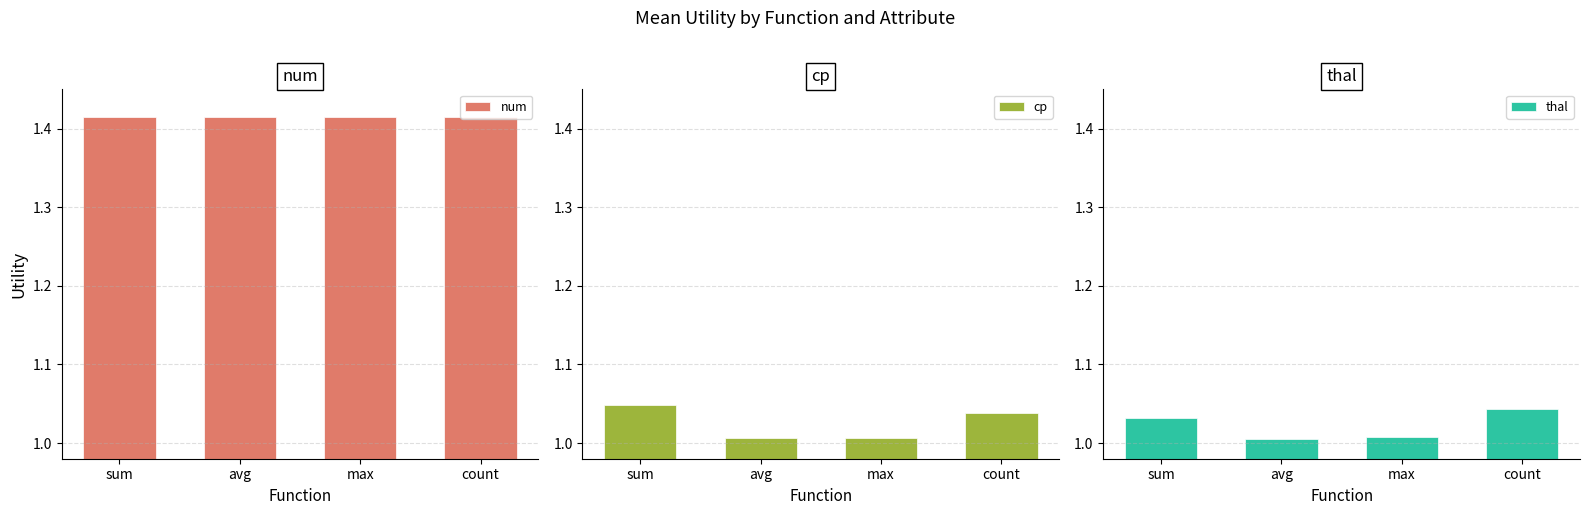

At avg, list the series in order from largest to smallest.

num, cp, thal